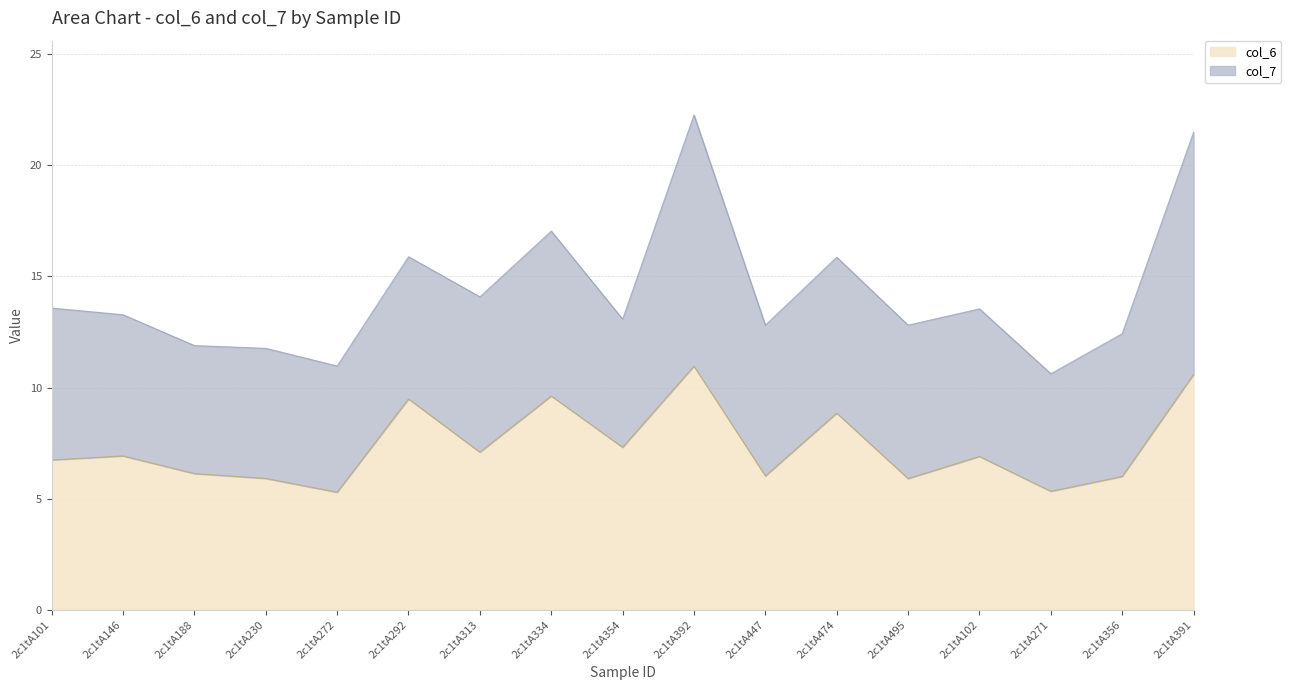

What is the difference between the values at 2c1tA474 and 2c1tA392?

2.1